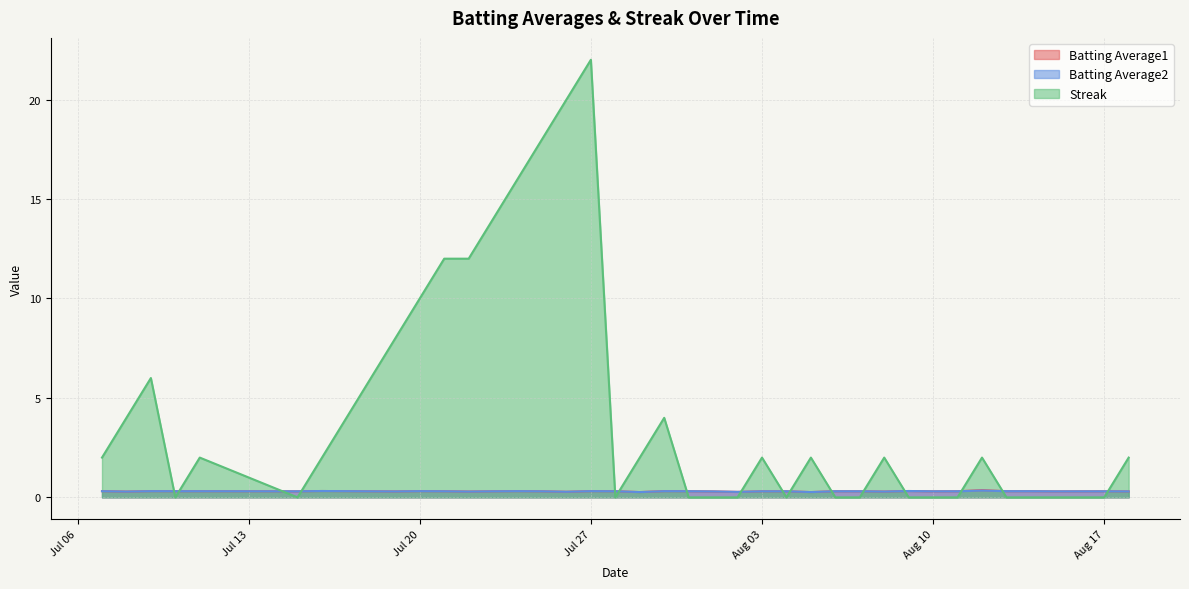

What is the label of the 40th point from the right?

2010-07-07